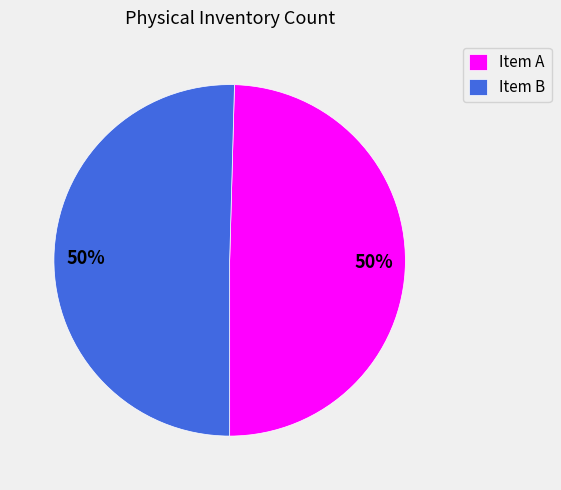

Count the number of slices in the pie.

2